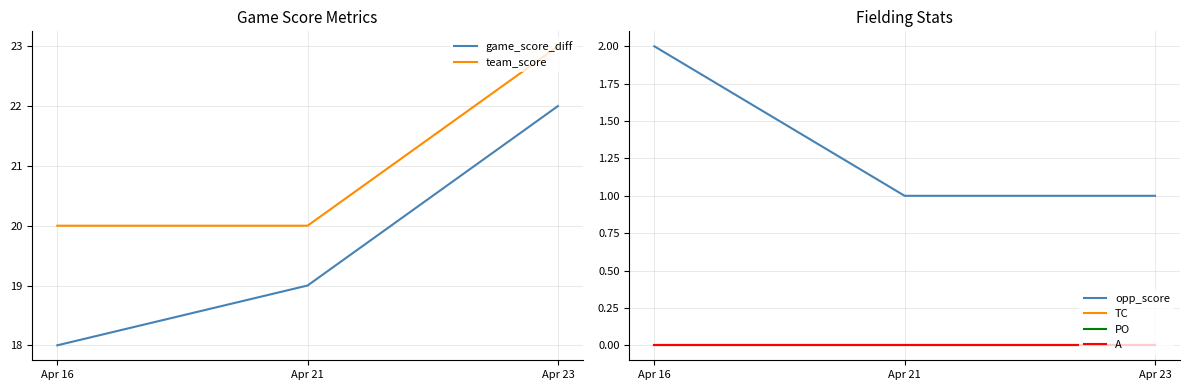

What is the total value across all series at Apr 16?

40